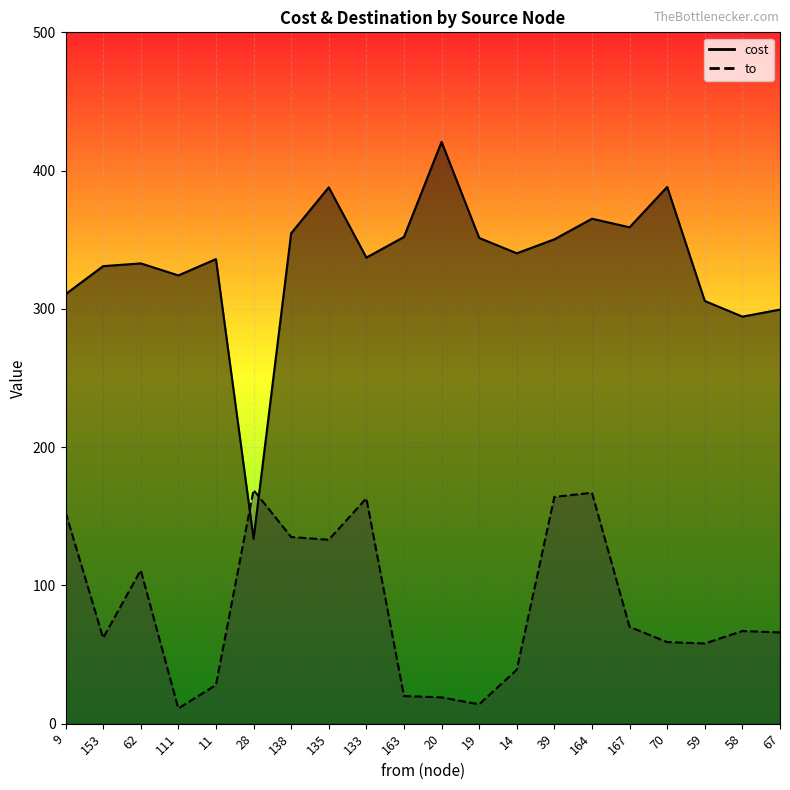

True or false: cost and to intersect in this chart.

True